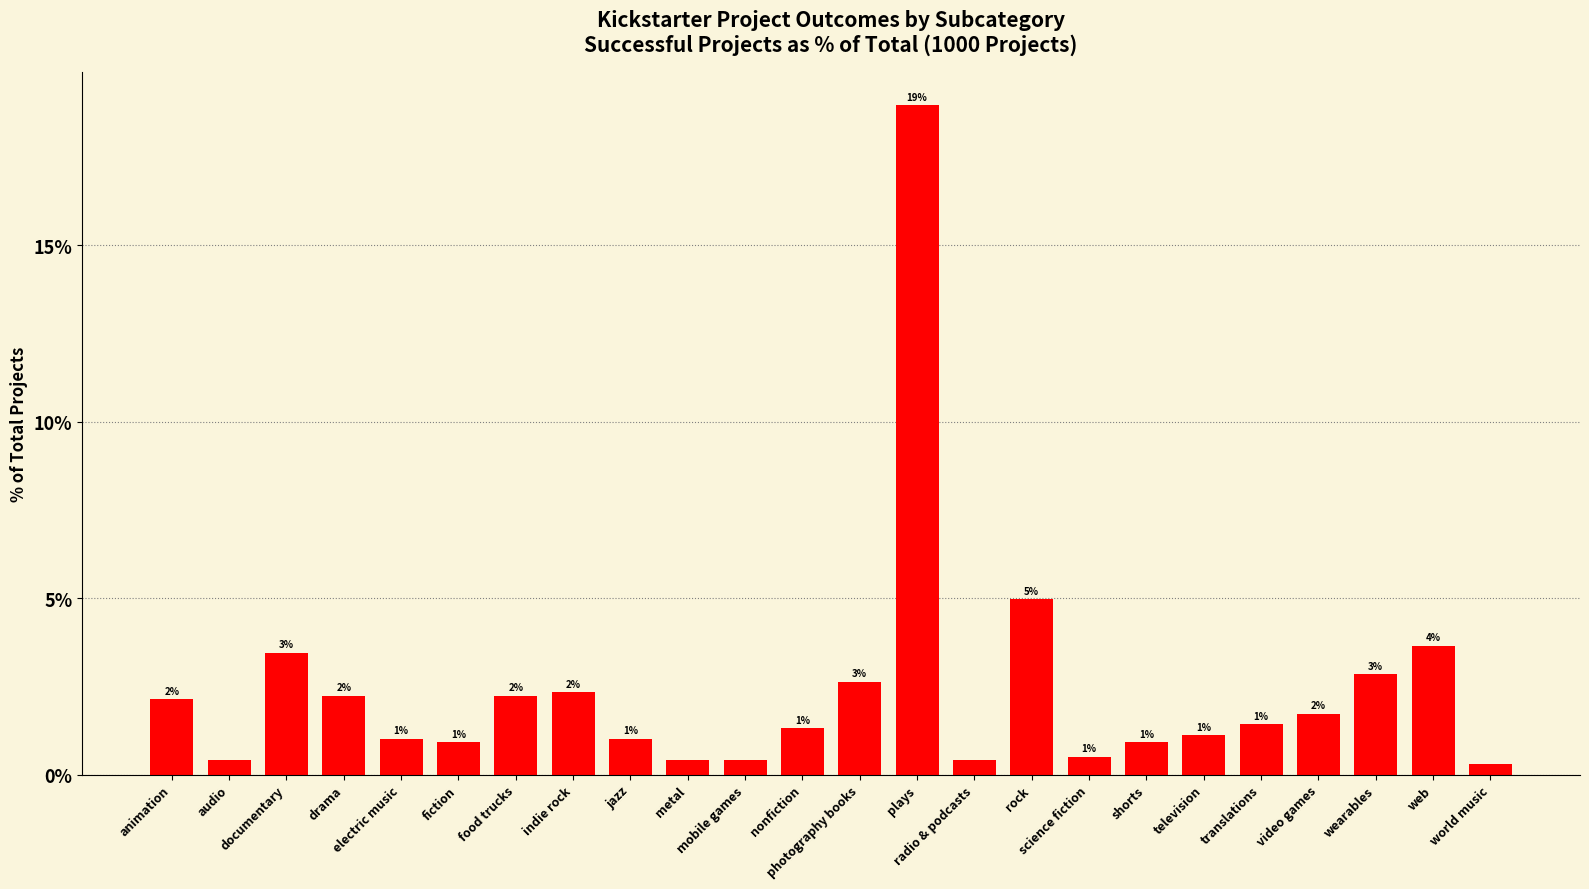

What is the sum of the values at metal and documentary?

3.9